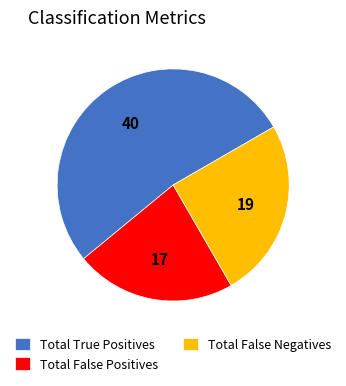

Count the number of slices in the pie.

3